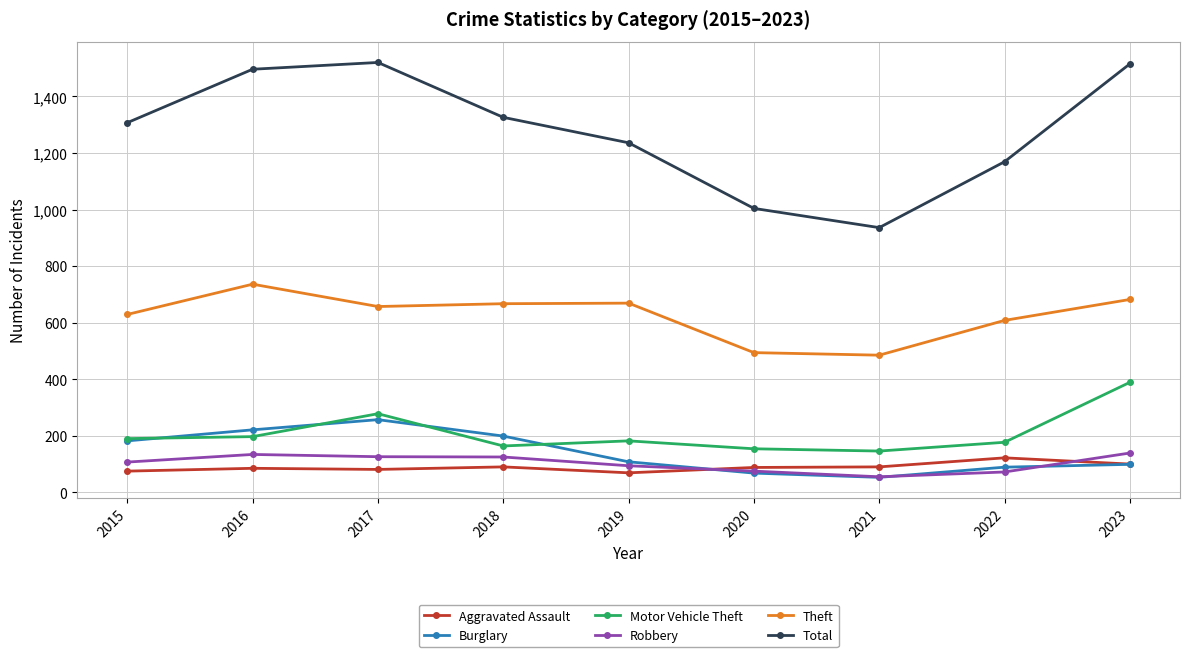

What is the maximum value shown in the chart?

1520